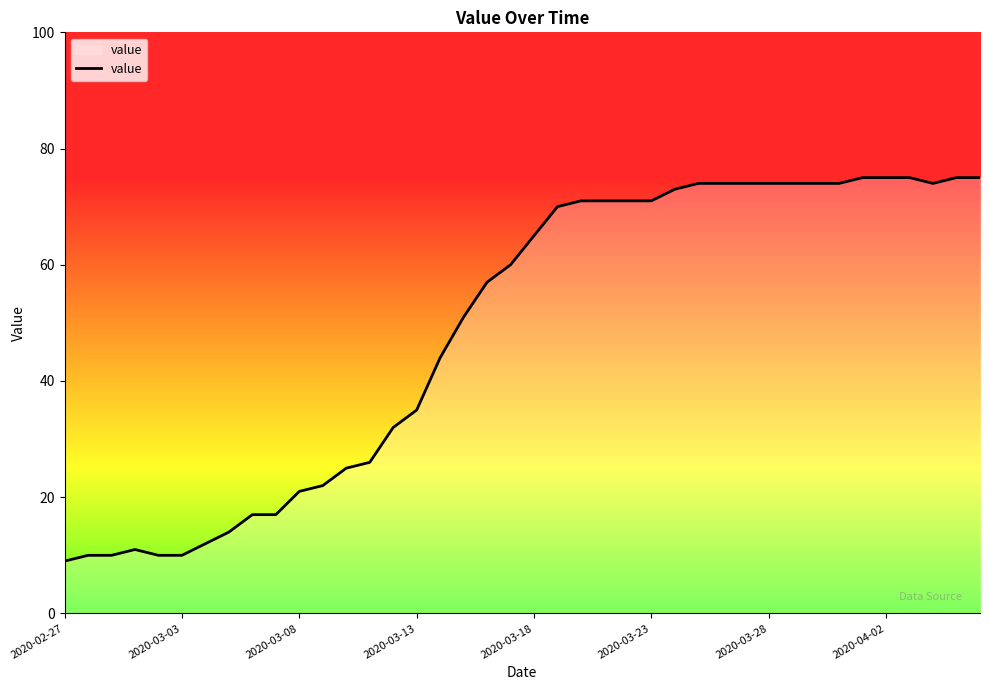

What is the smallest value displayed?

9